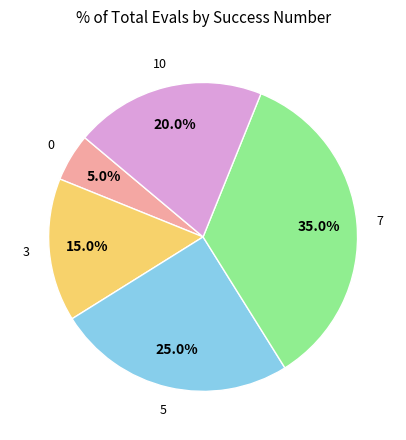

To the nearest percent, what is the difference between the 10 and 0 slice percentages?

15%